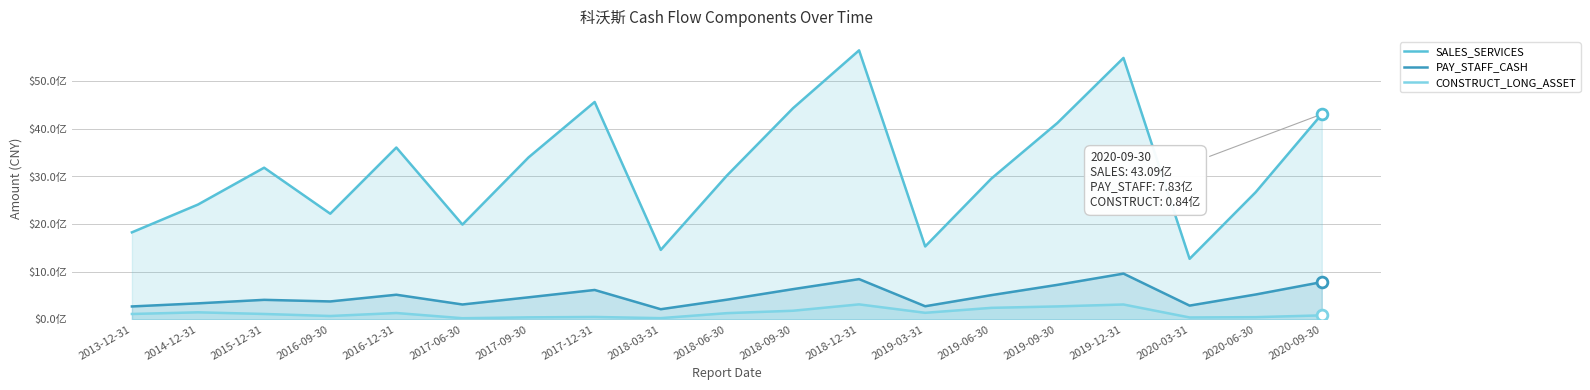

What are all the series names shown in the legend?

SALES_SERVICES, PAY_STAFF_CASH, CONSTRUCT_LONG_ASSET